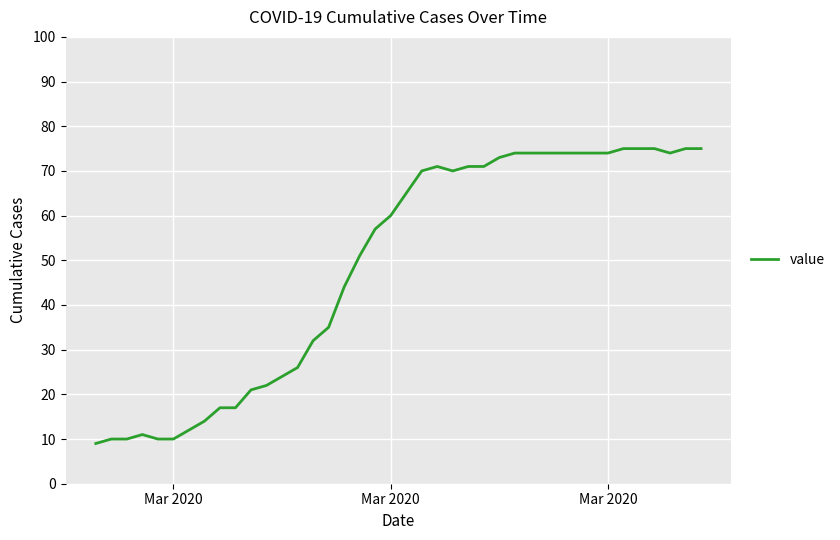

What is the minimum value shown in the chart?

9